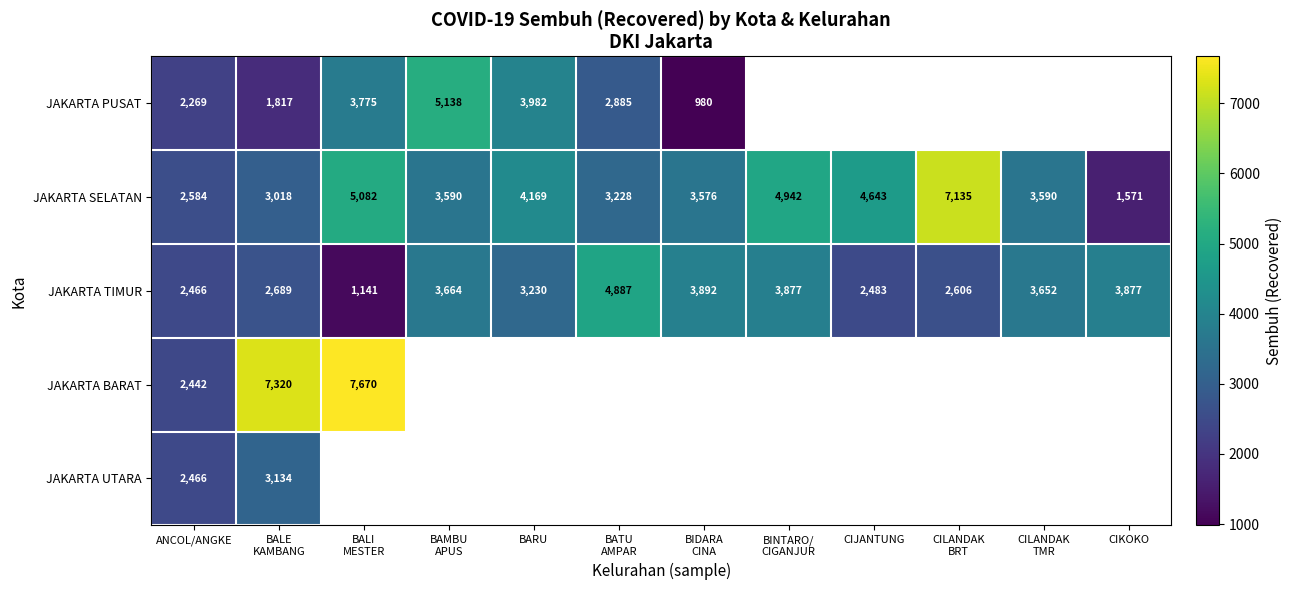

How many categories are shown in the chart?

12